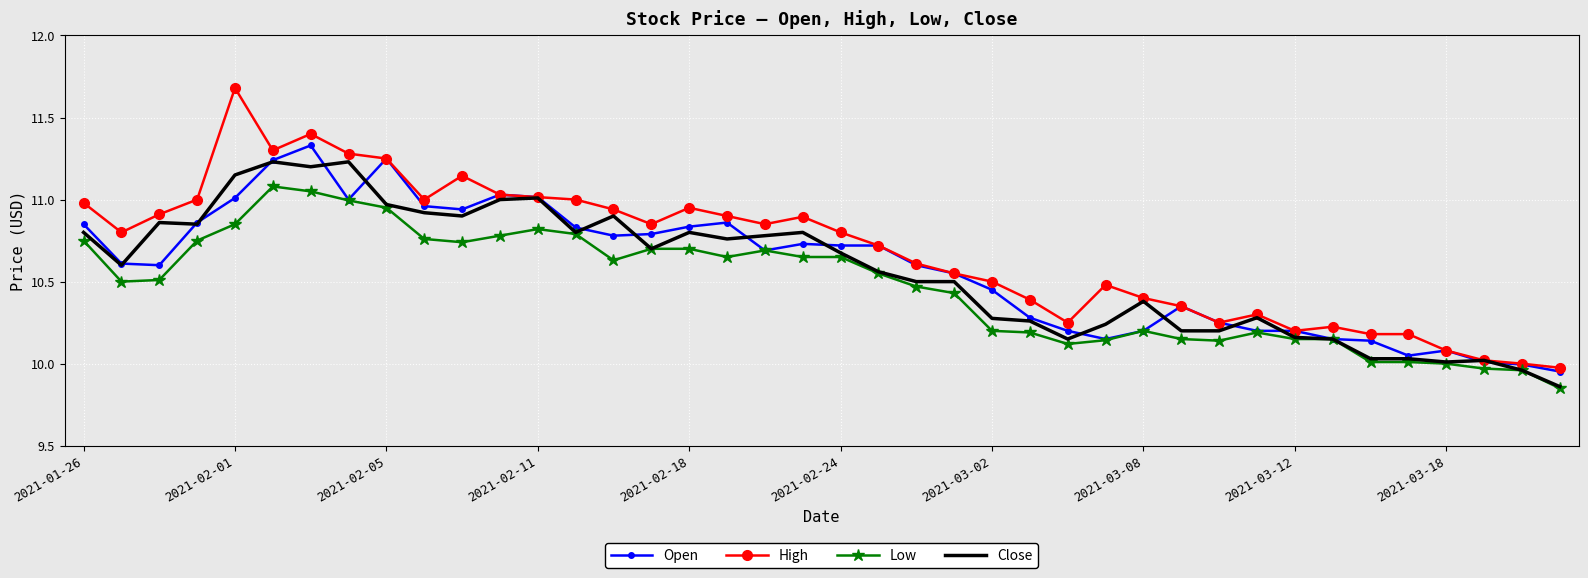

Which series has the largest total across all categories?

High